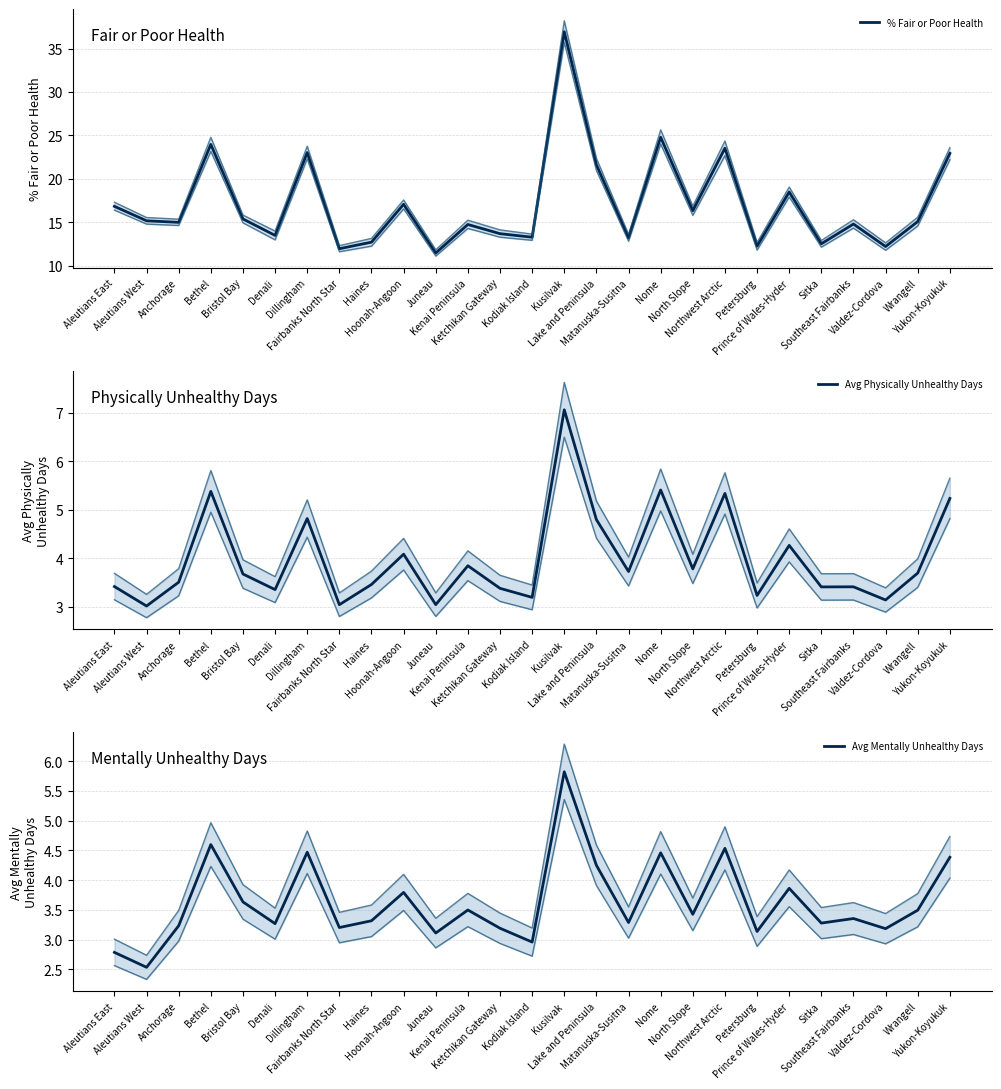

What is the label of the 24th point from the right?

Bethel